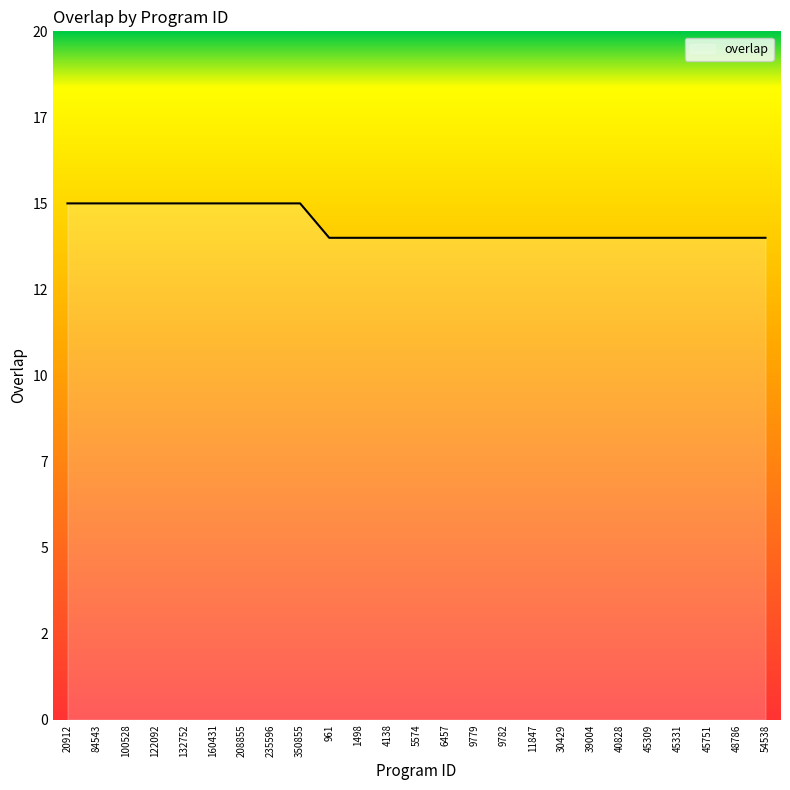

Which has a higher value, 122092 or 350855?

122092